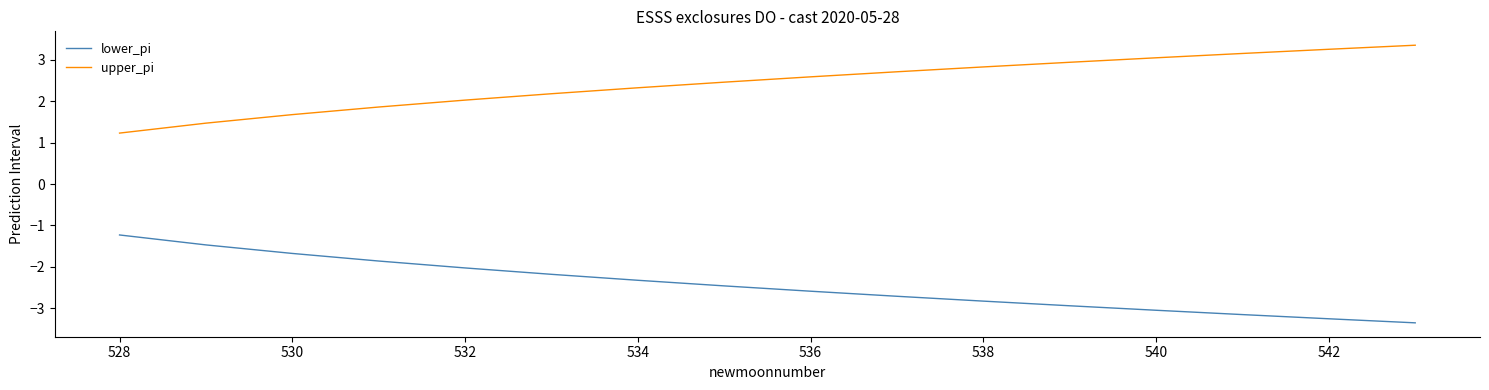

What is the average value of the lower_pi series?

-2.4